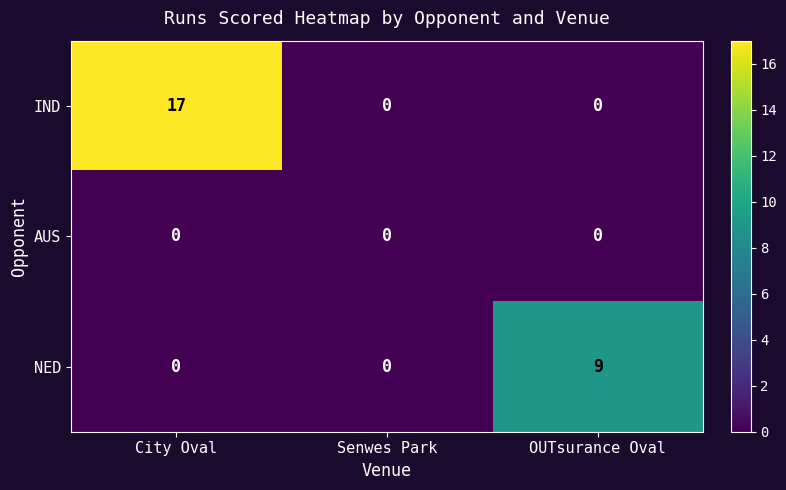

Reading left to right, transcribe all the data shown in this chart.

IND: City Oval=17	Senwes Park=0	OUTsurance Oval=0
AUS: City Oval=0	Senwes Park=0	OUTsurance Oval=0
NED: City Oval=0	Senwes Park=0	OUTsurance Oval=9